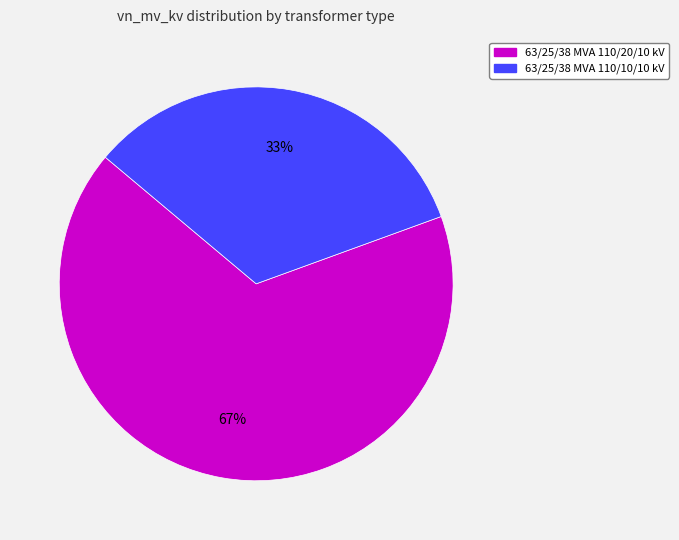

The 63/25/38 MVA 110/10/10 kV slice represents 40% of the pie. True or false?

False